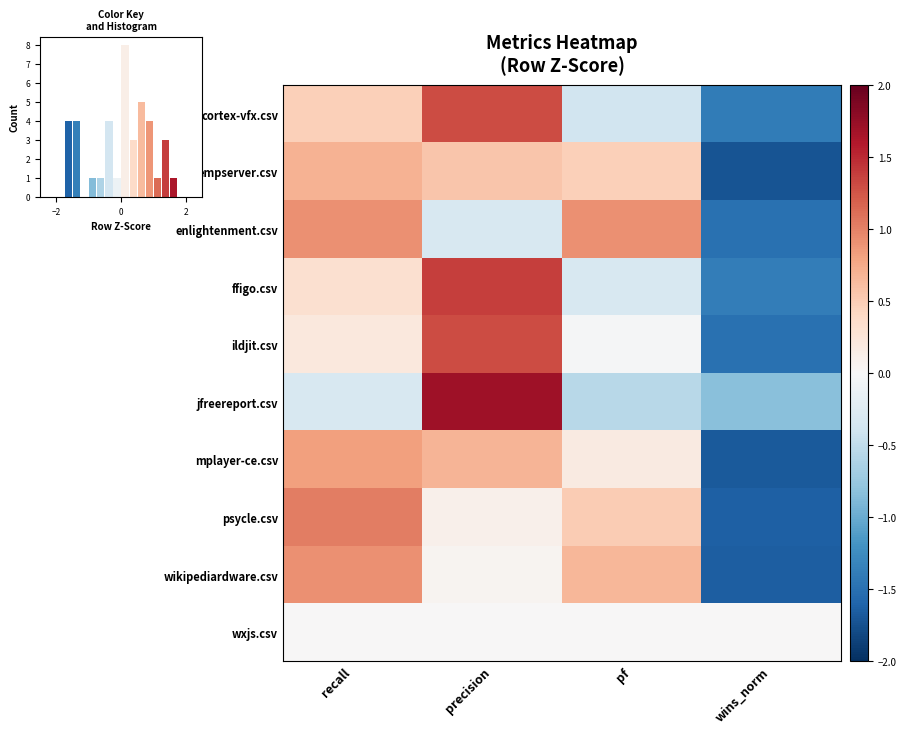

Is the value of psycle.csv at recall greater than the value of wikipediardware.csv at recall?

Yes